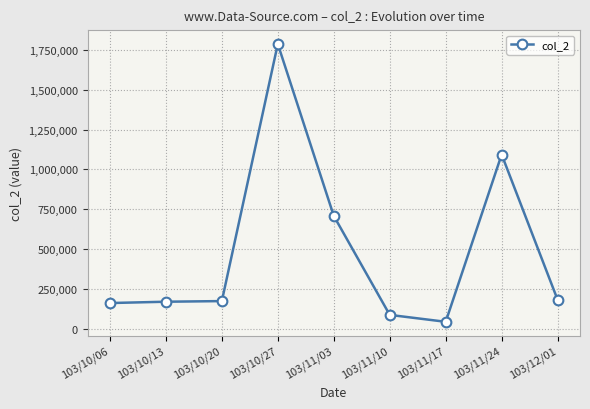

At which category does the chart reach its minimum across all series?

103/11/17